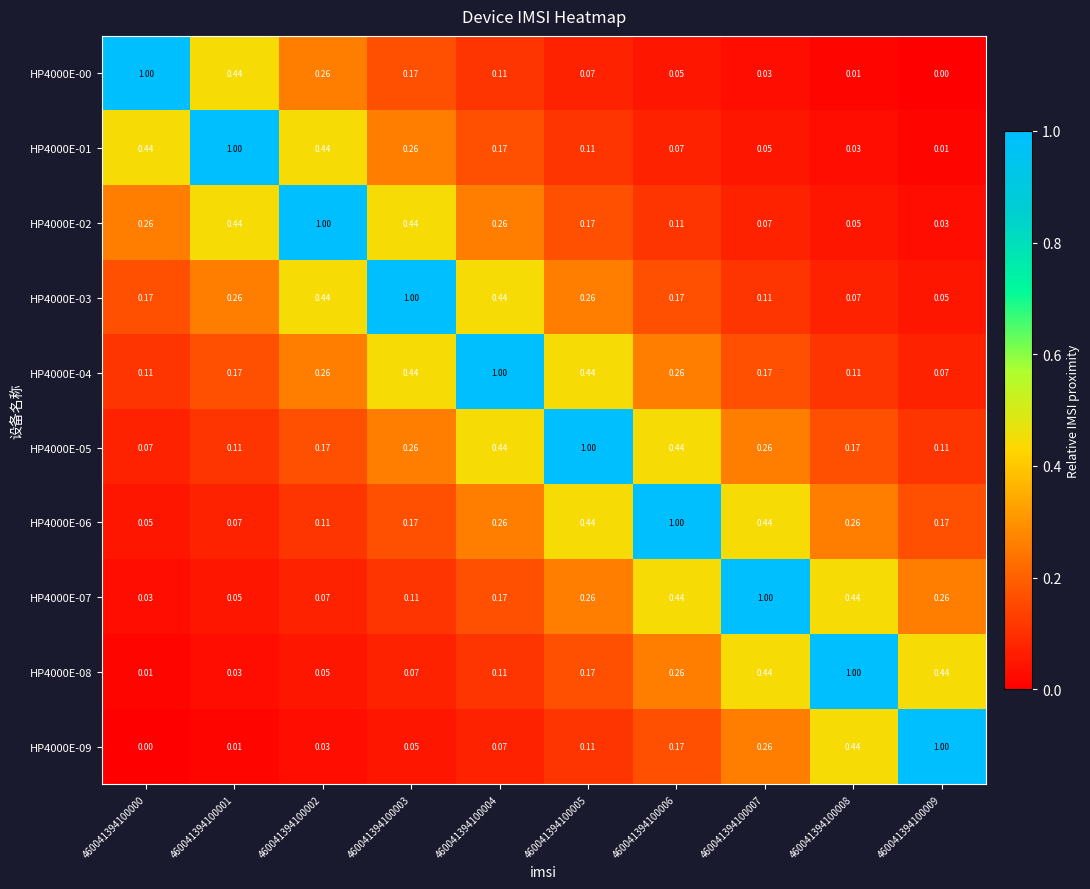

Is the value of HP4000E-09 at 460041394100001 greater than the value of HP4000E-01 at 460041394100004?

No